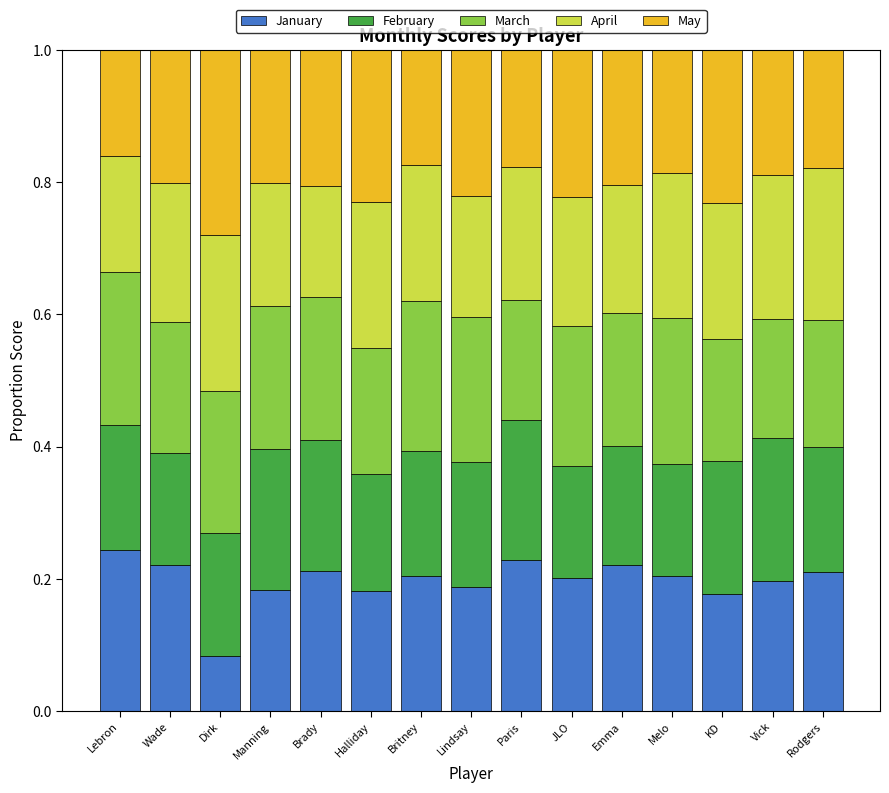

At which label does January reach its minimum?

Dirk